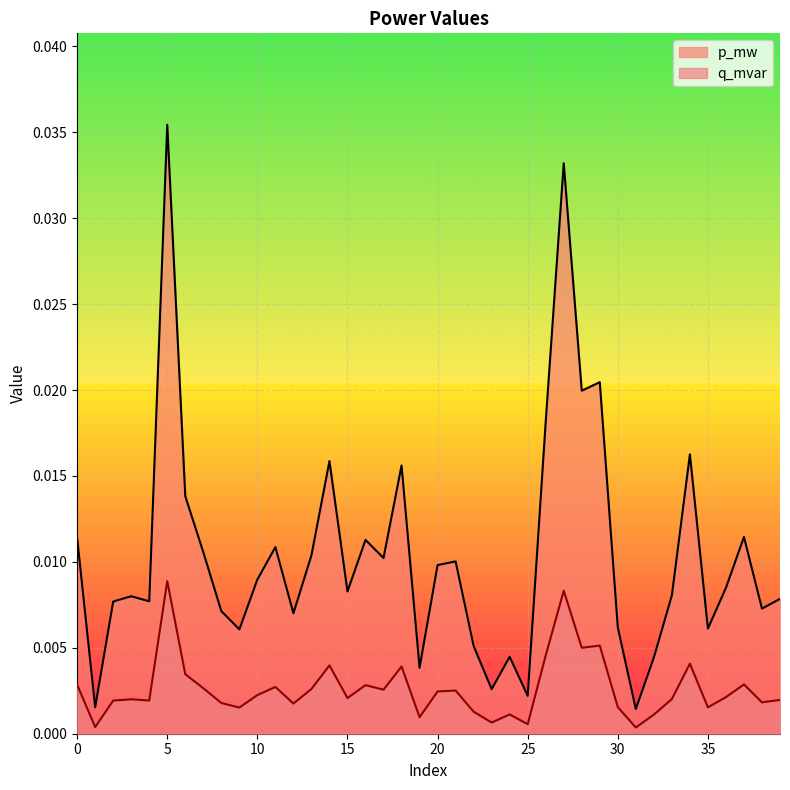

At which category is the sum across all series the highest?

5